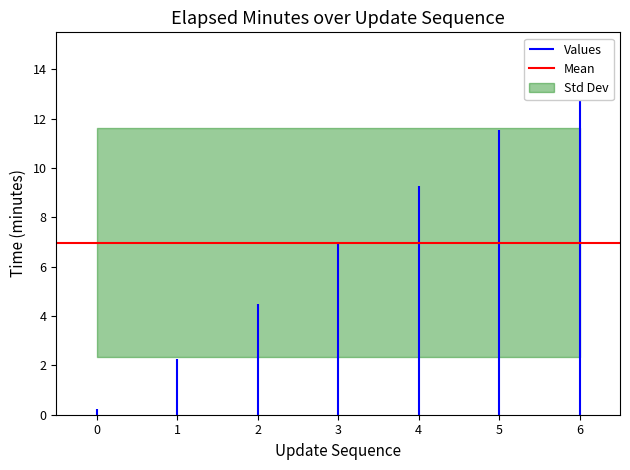

What is the value of the 3rd point from the left?

4.5